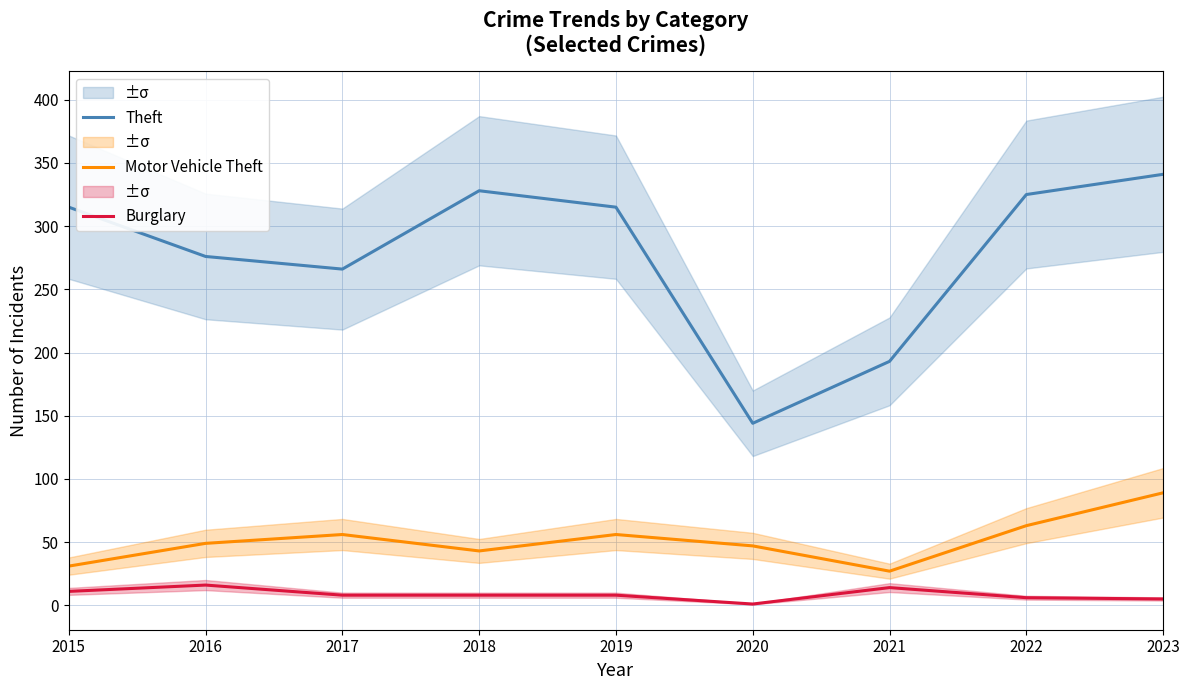

Reading left to right, extract all data points from this chart.

Theft: 2015=315	2016=276	2017=266	2018=328	2019=315	2020=144	2021=193	2022=325	2023=341
Motor Vehicle Theft: 2015=31	2016=49	2017=56	2018=43	2019=56	2020=47	2021=27	2022=63	2023=89
Burglary: 2015=11	2016=16	2017=8	2018=8	2019=8	2020=1	2021=14	2022=6	2023=5